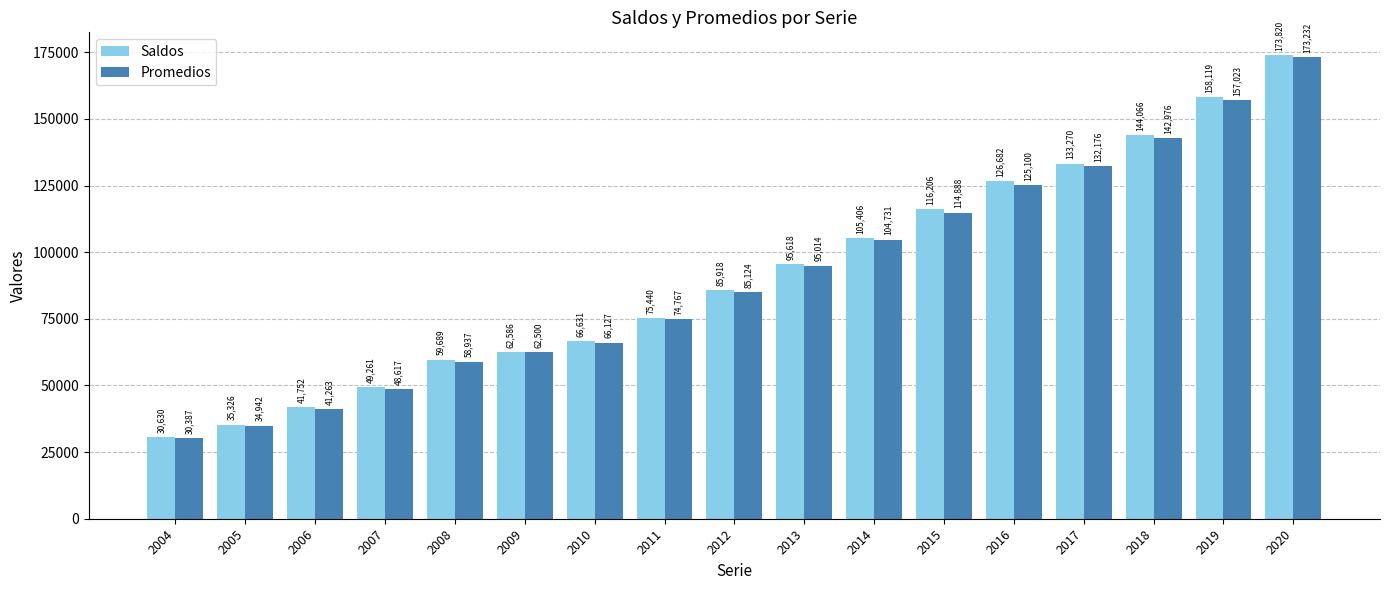

What is the difference between the Promedios values at 2014 and 2004?

74344